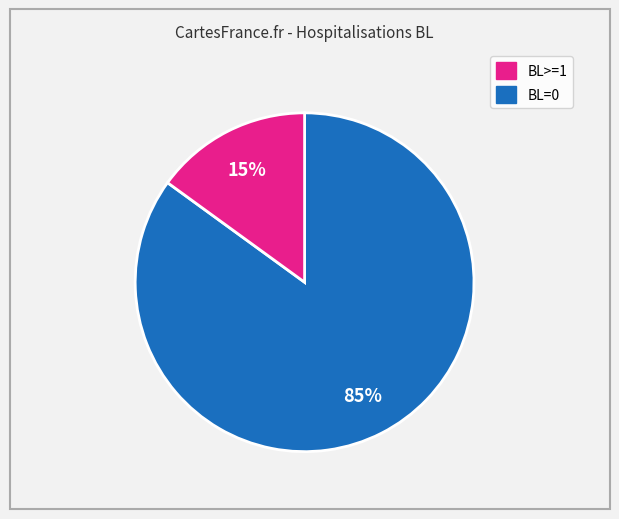

Count the number of slices in the pie.

2